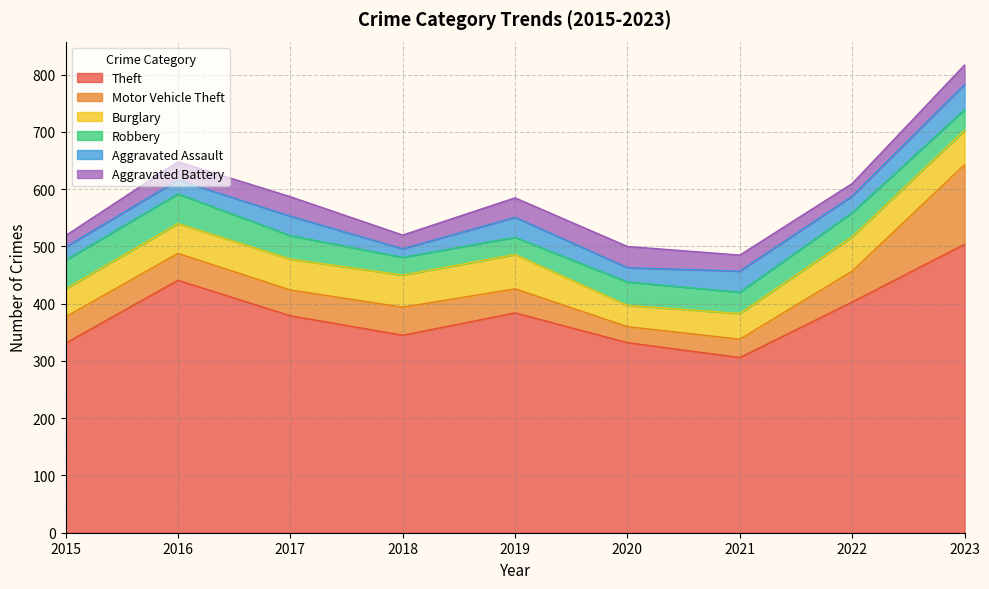

At which label does Theft reach its minimum?

2021